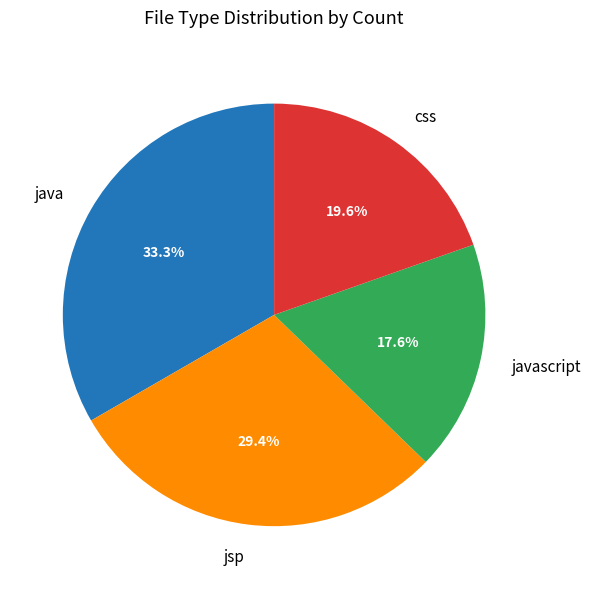

What is the ratio of the value at css to the value at jsp?

0.7